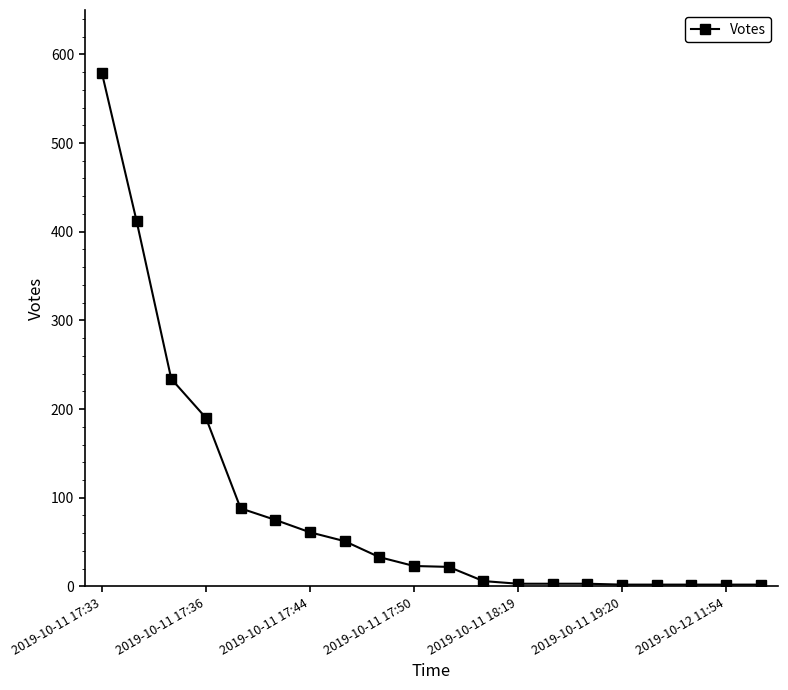

How many distinct data groups are displayed?

1